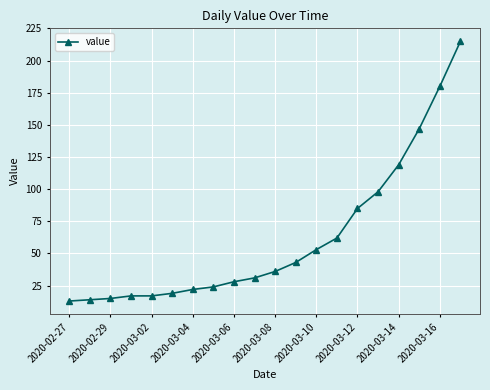

What is the average value?

62